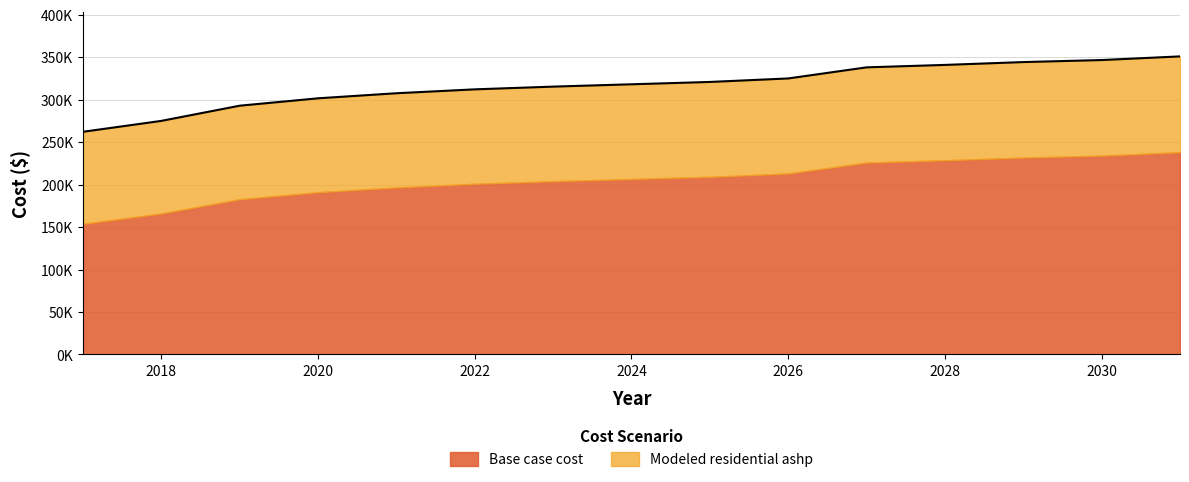

Reading left to right, transcribe all the data shown in this chart.

262175.3	275010.0	292887.1	301596.4	307555.4	312139.2	315347.9	318098.3	320848.6	324974.0	338034.4	340903.0	344249.6	346640.0	350942.8